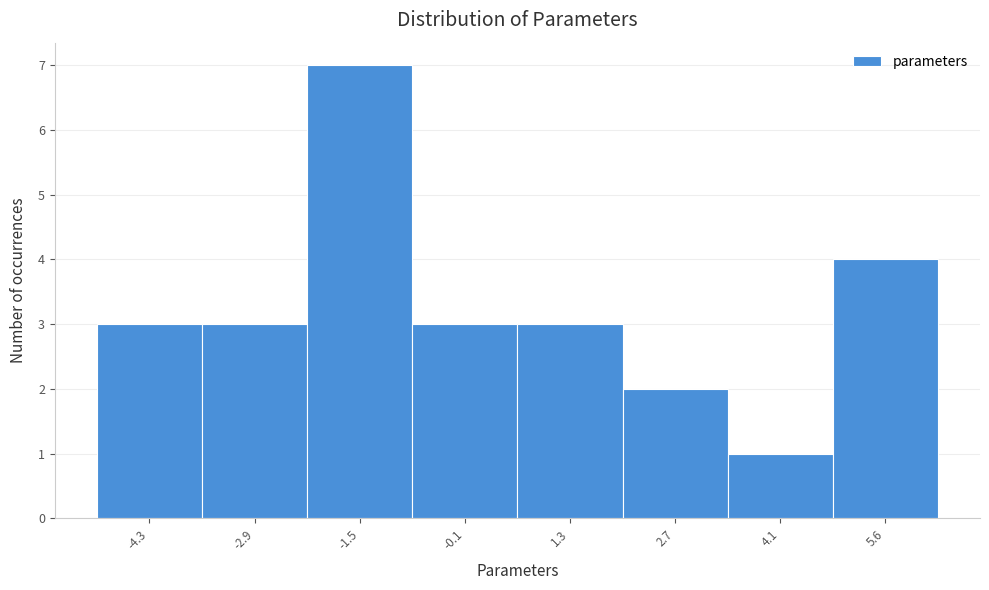

Over which range of the x-axis is the bar tallest?

-2.2 to -0.8